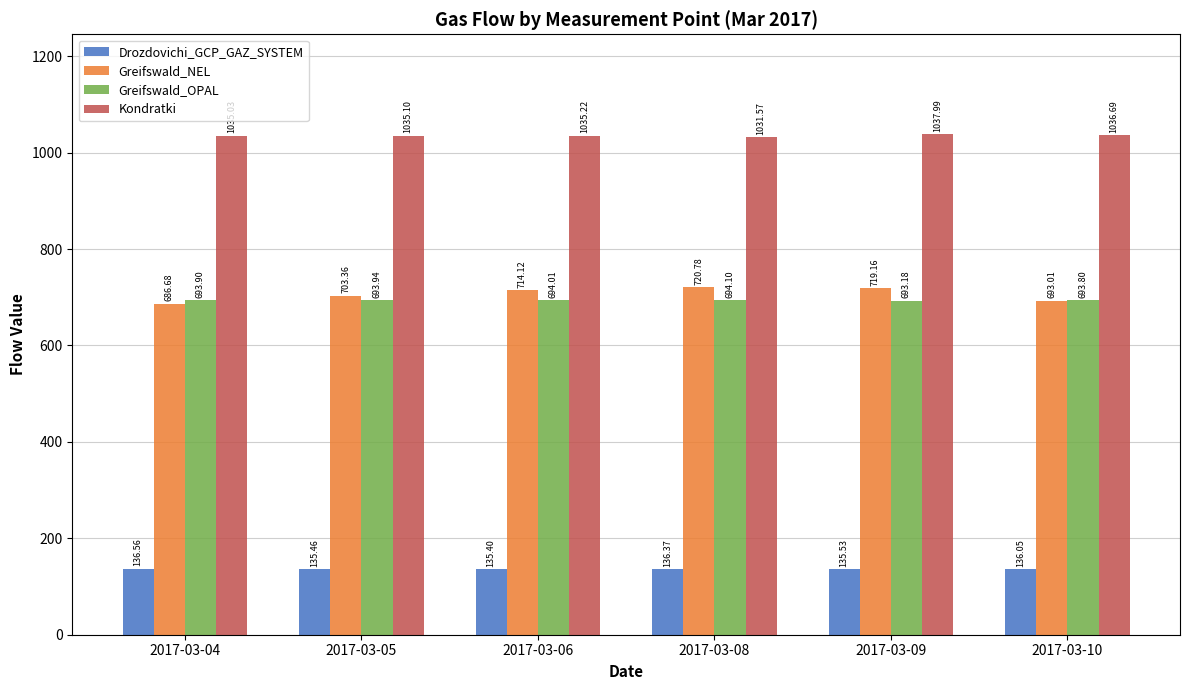

Where does the Greifswald_NEL series first go above 714?

2017-03-06